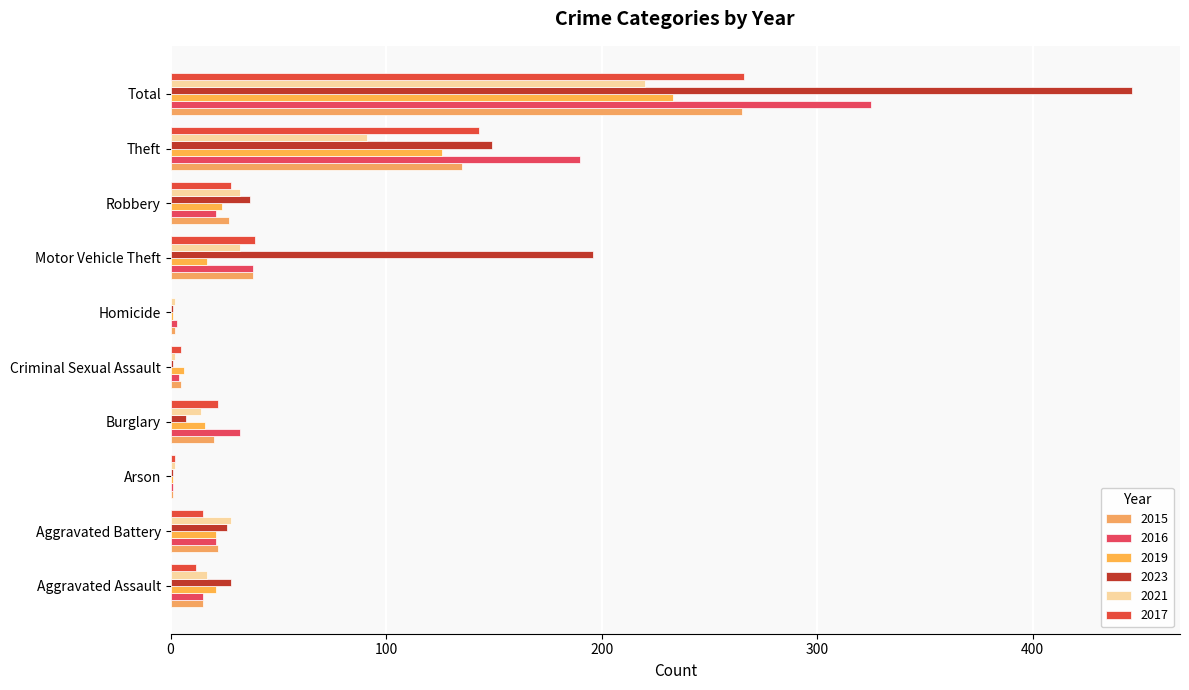

Where is 2016 nearest to the value 163?

Theft